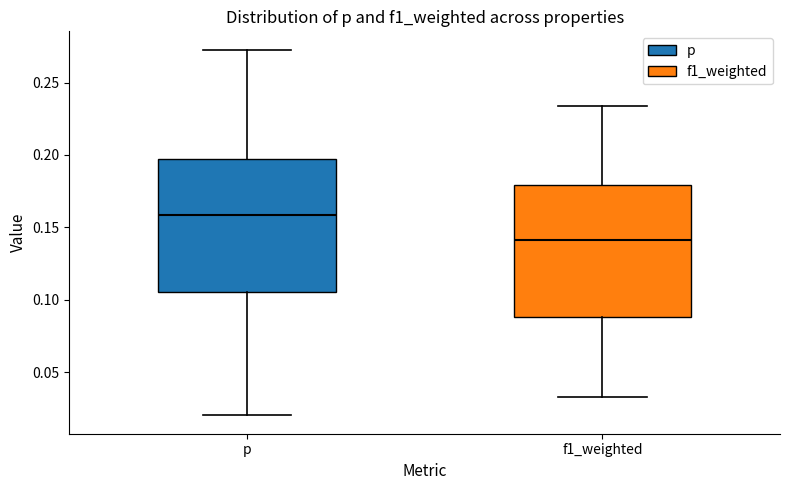

Reading left to right, read every box against the y-axis: the position of its median line, the range the box covers, and the ends of its whiskers. The values are not printed on the chart, so give them approximately, as read against the axis.

p: median 0.160, box 0.105 to 0.195, whiskers 0.020 to 0.275
f1_weighted: median 0.140, box 0.090 to 0.180, whiskers 0.035 to 0.235